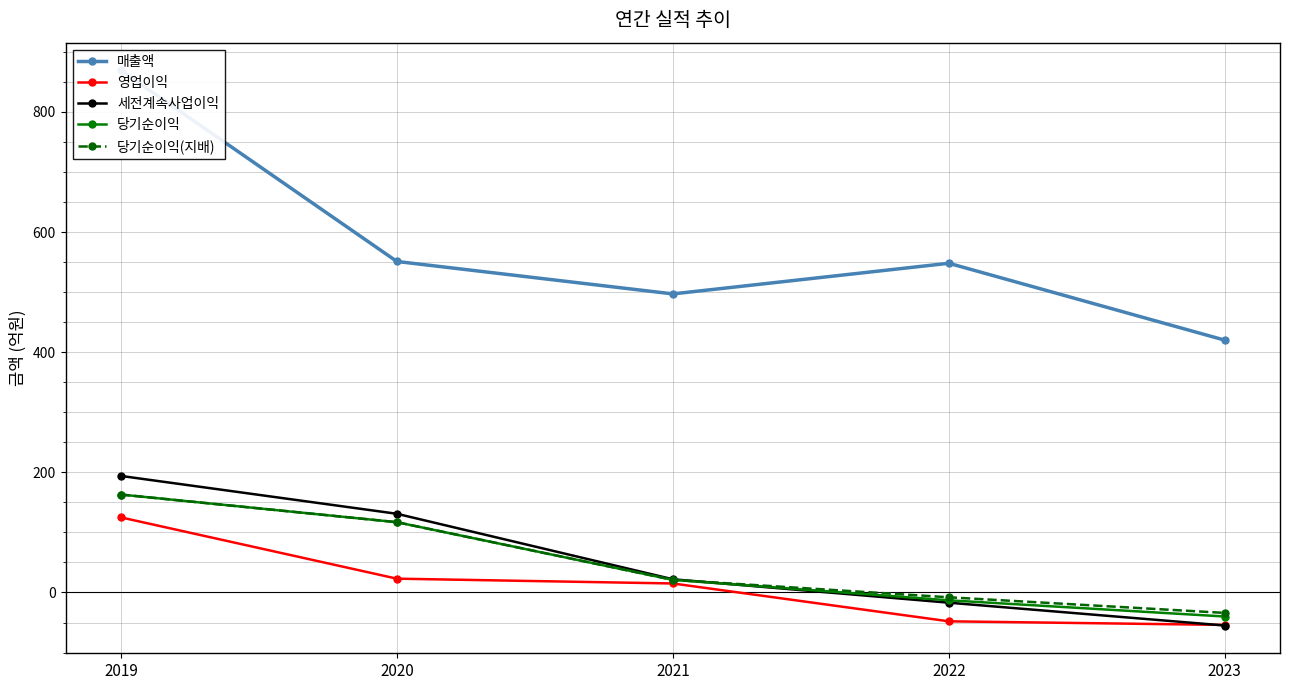

The 당기순이익 series shows 35 at 2021. True or false?

False